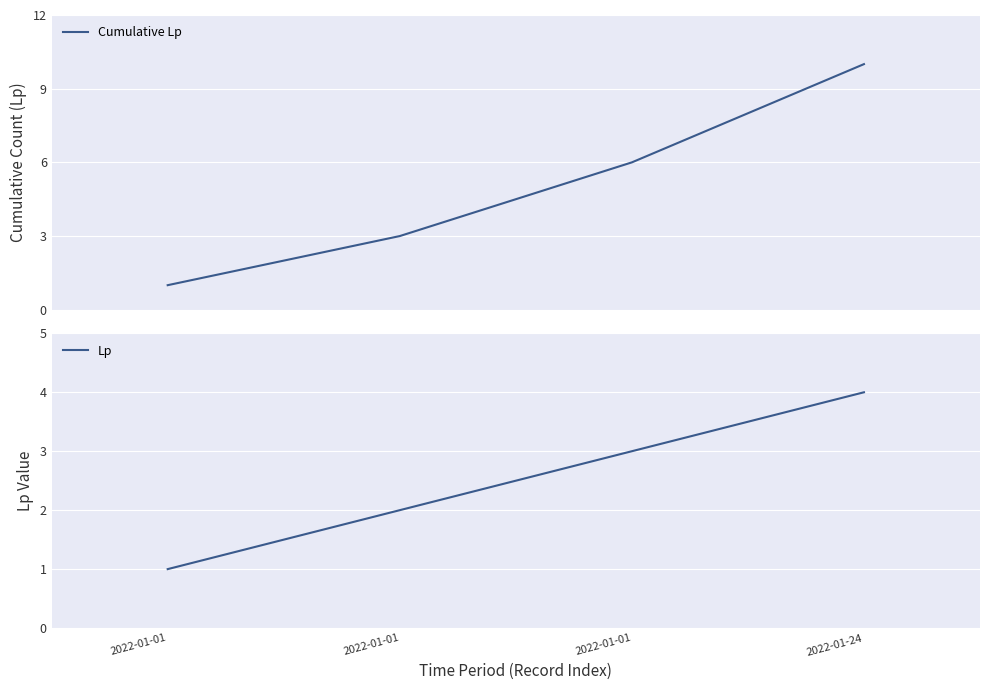

Reading left to right, what are all the values shown in this chart?

Cumulative Lp: 1	3	6	10
Lp: 1	2	3	4